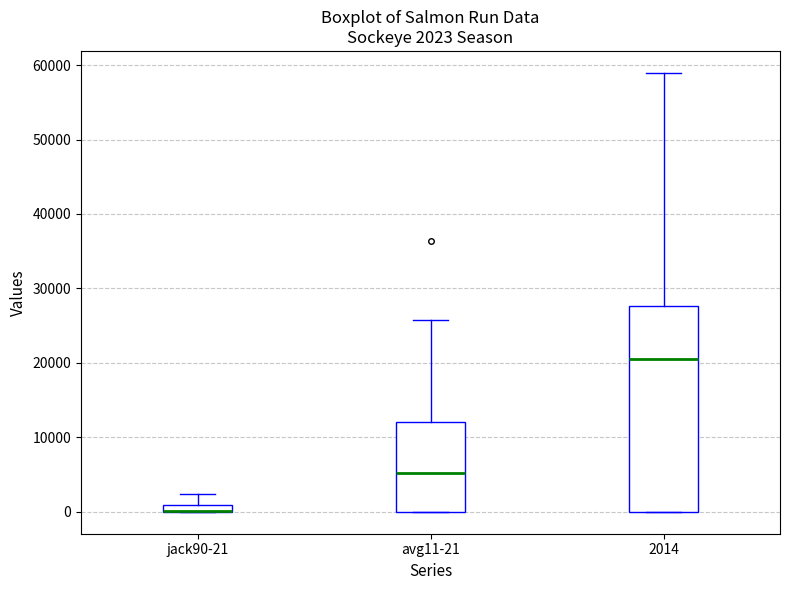

Comparing the boxes themselves (not the whiskers), which one is the tallest?

2014